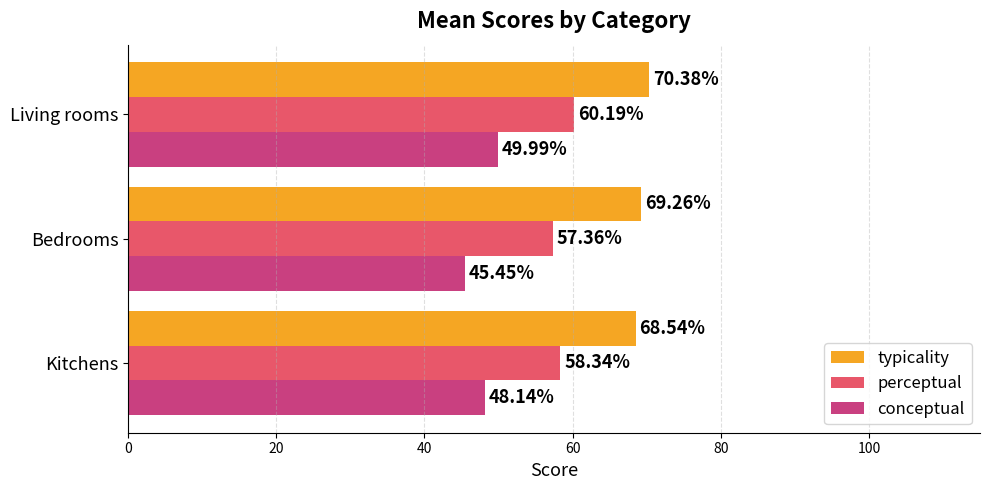

Which category has the highest value in the perceptual series?

Living rooms